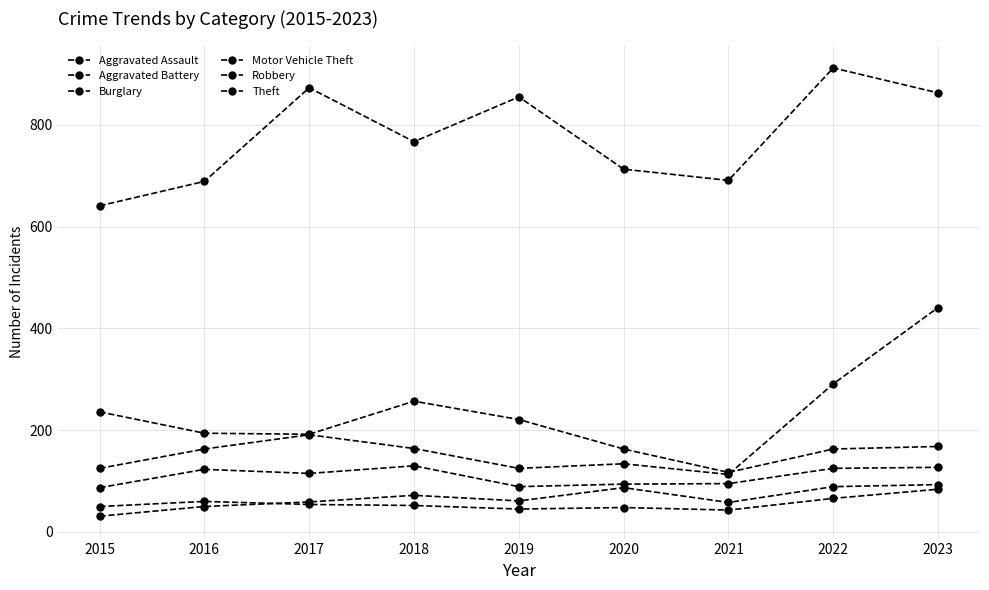

Count the number of data series in this chart.

6